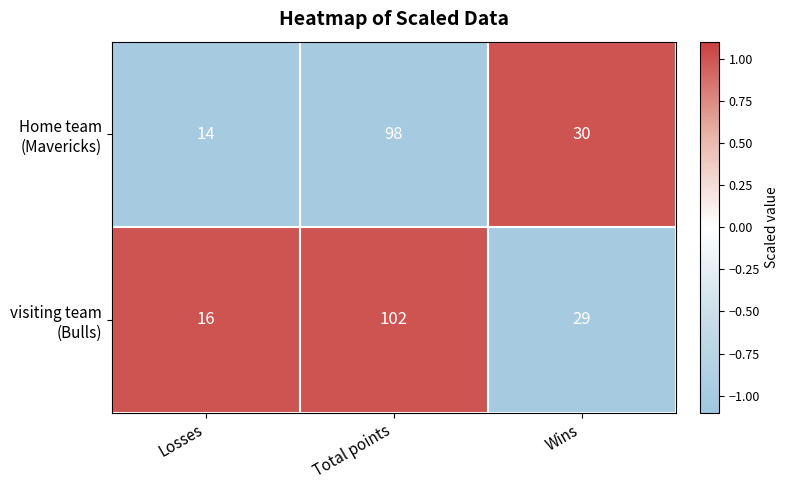

What is the greatest value displayed?

102